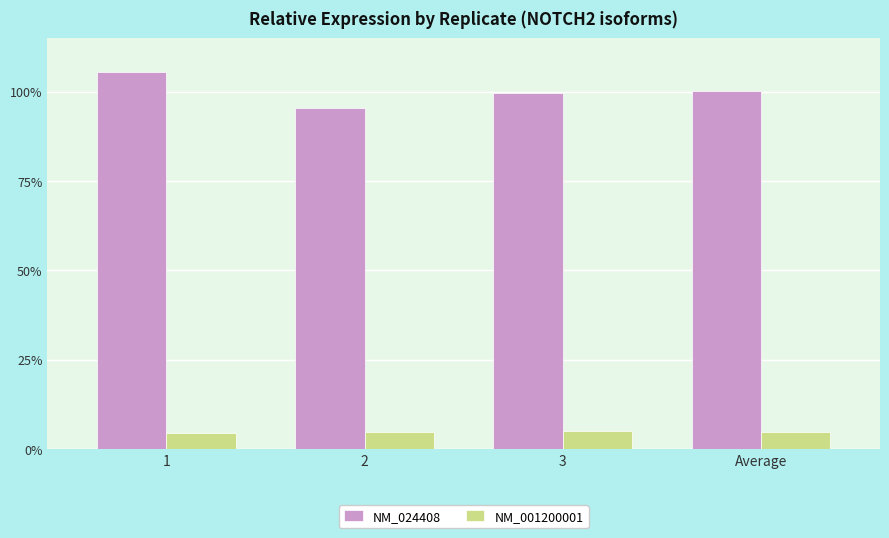

At which category is the sum across all series the highest?

1